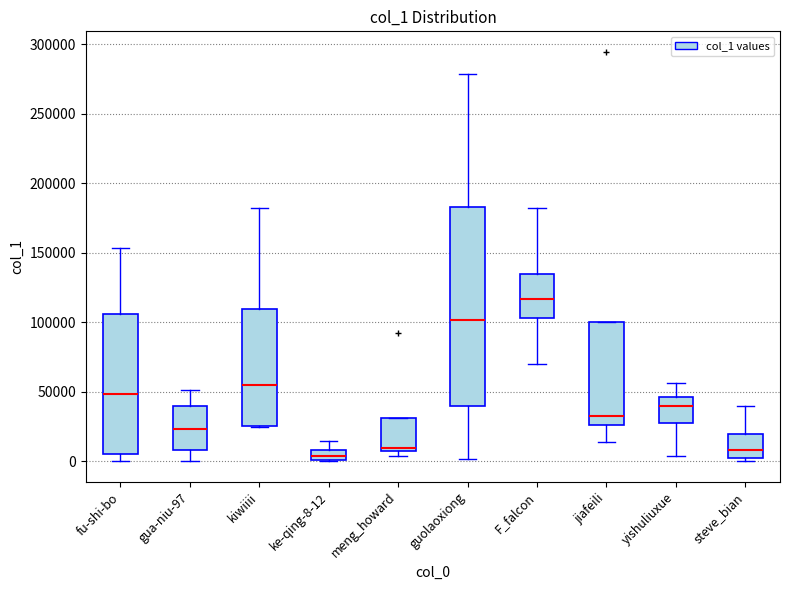

Where is the lower edge of the box for jiafeili on the y-axis? The values are not printed on the chart, so give them approximately, as read against the axis.

25000